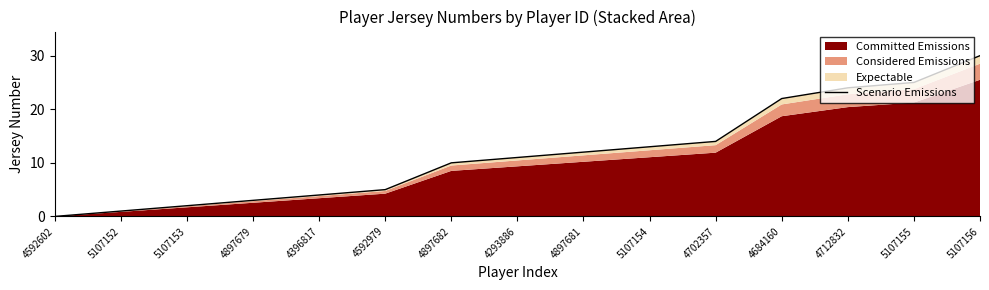

Rank the categories by value from highest to lowest.

5107156, 5107155, 4712832, 4684160, 4702357, 5107154, 4897681, 4293886, 4897682, 4592979, 4396817, 4897679, 5107153, 5107152, 4592602